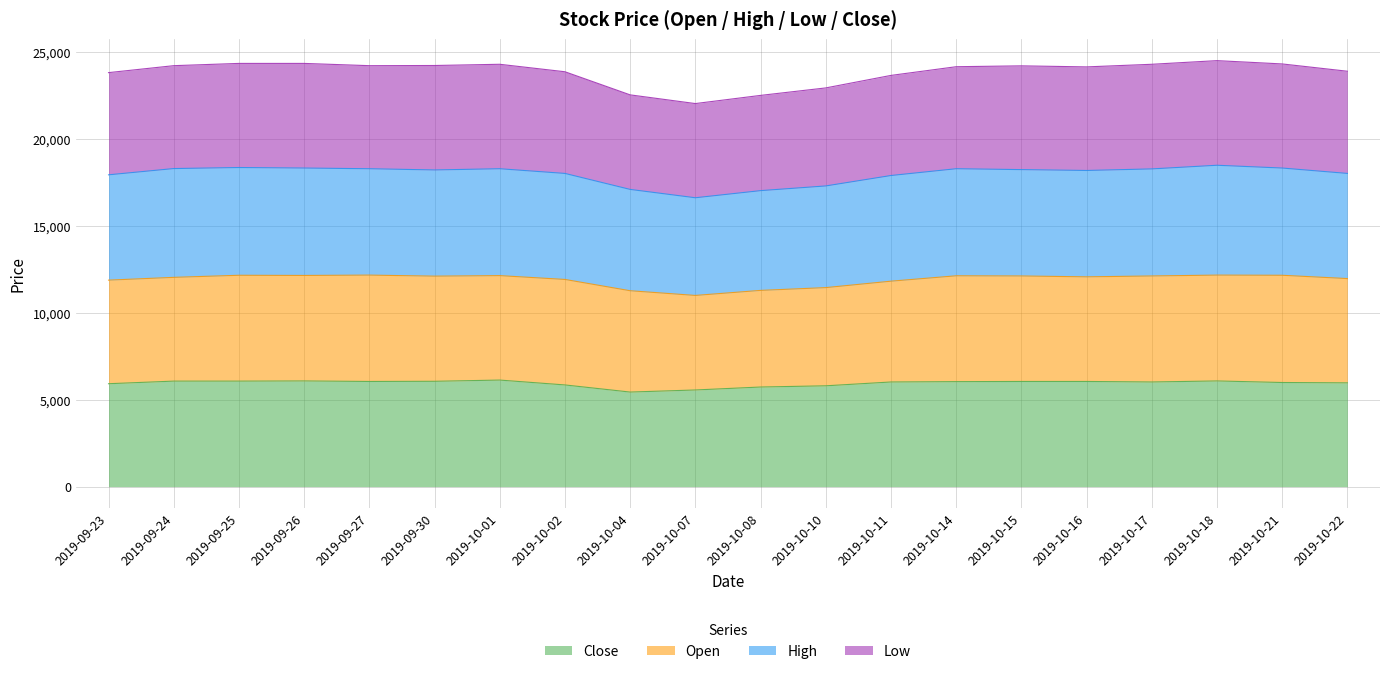

At how many categories does at least one series exceed 20099?

20